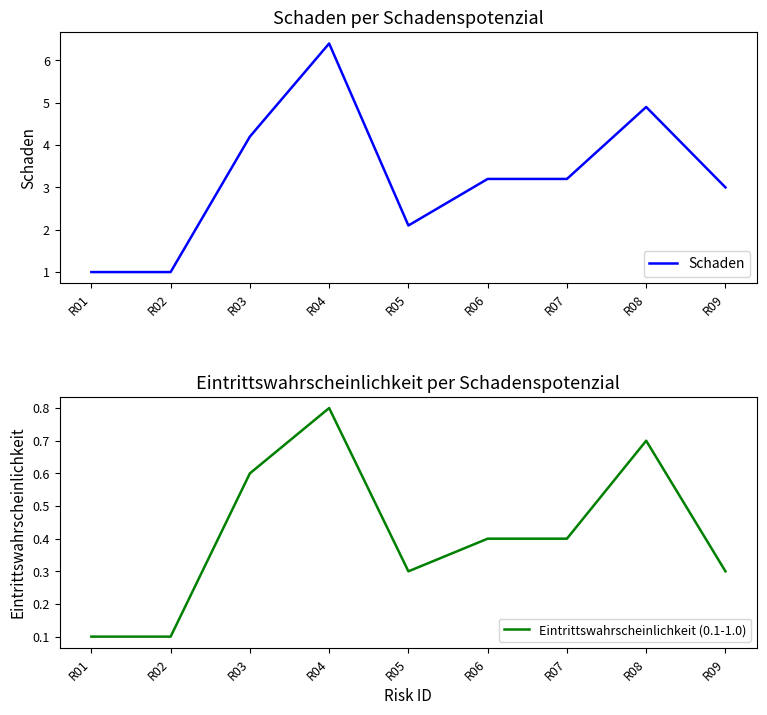

Which series changed the most between R04 and R06?

Schaden